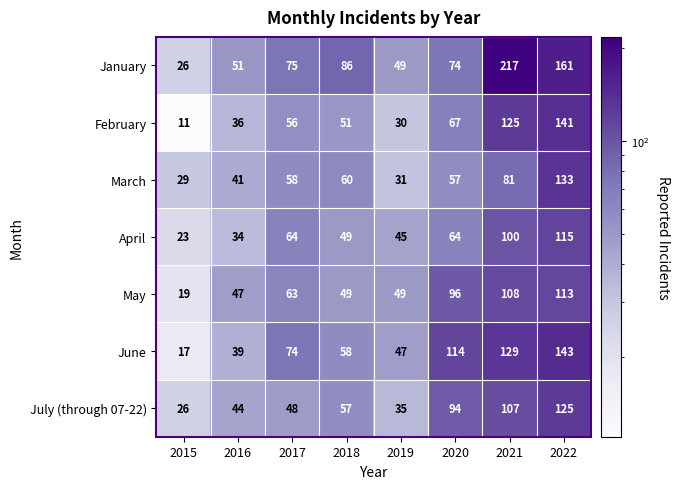

At which category is the sum across all series the highest?

2022